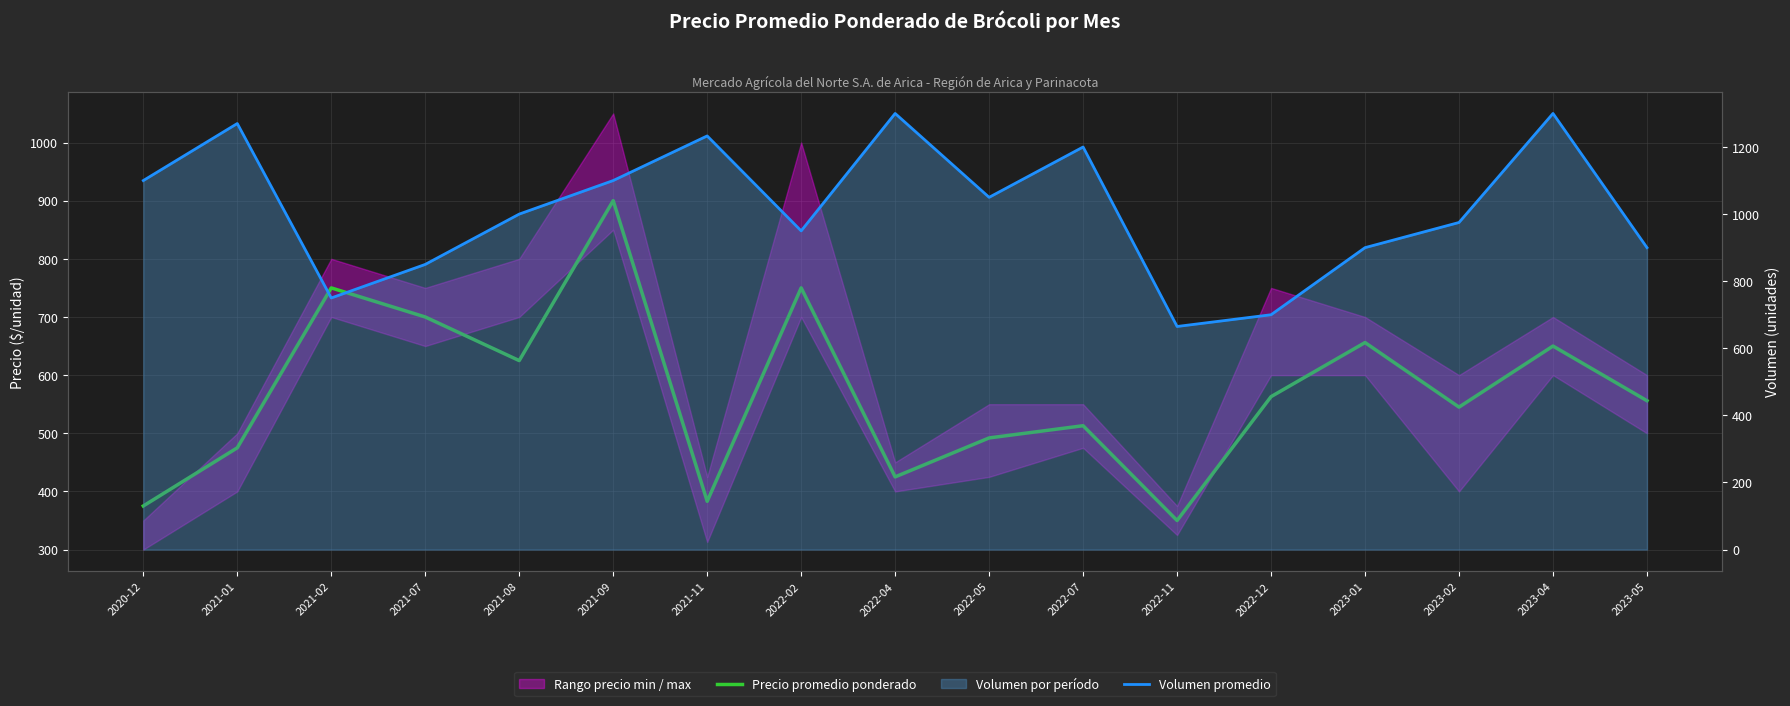

True or false: Precio promedio ponderado has more than 0 points higher than both neighbors.

True